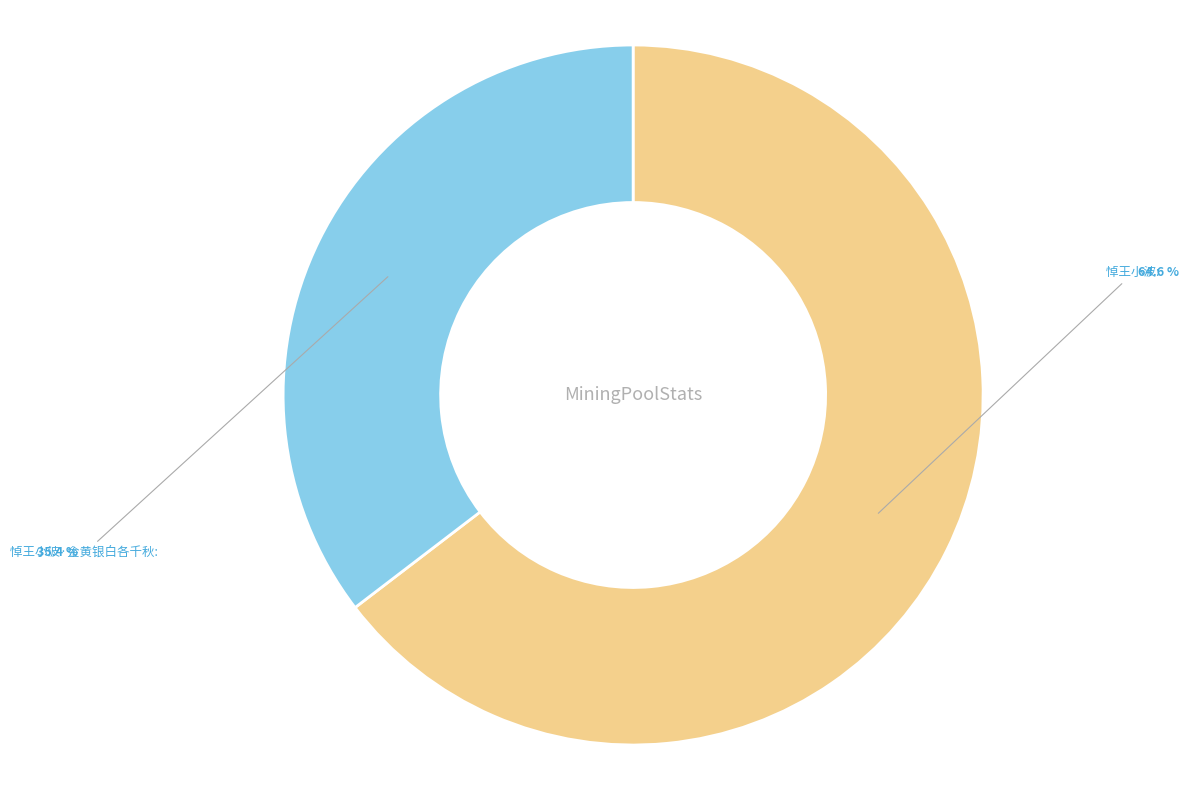

What is the ratio of the value at 悼王小波 to the value at 悼王小波·金黄银白各千秋?

1.8